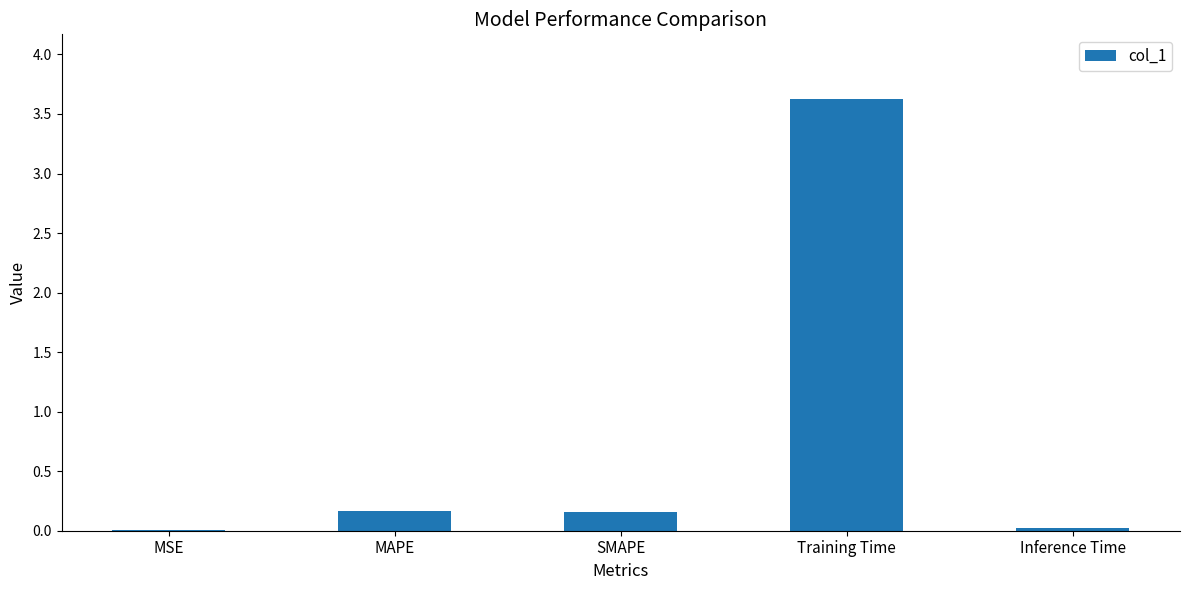

The chart shows a value of 2.5 at Training Time. True or false?

False